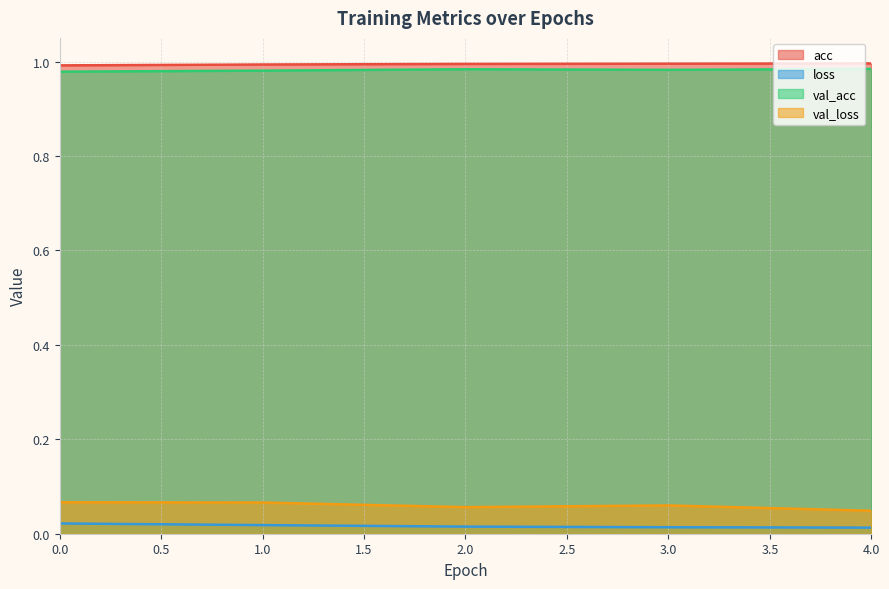

Which series has the largest range (max minus min)?

val_loss